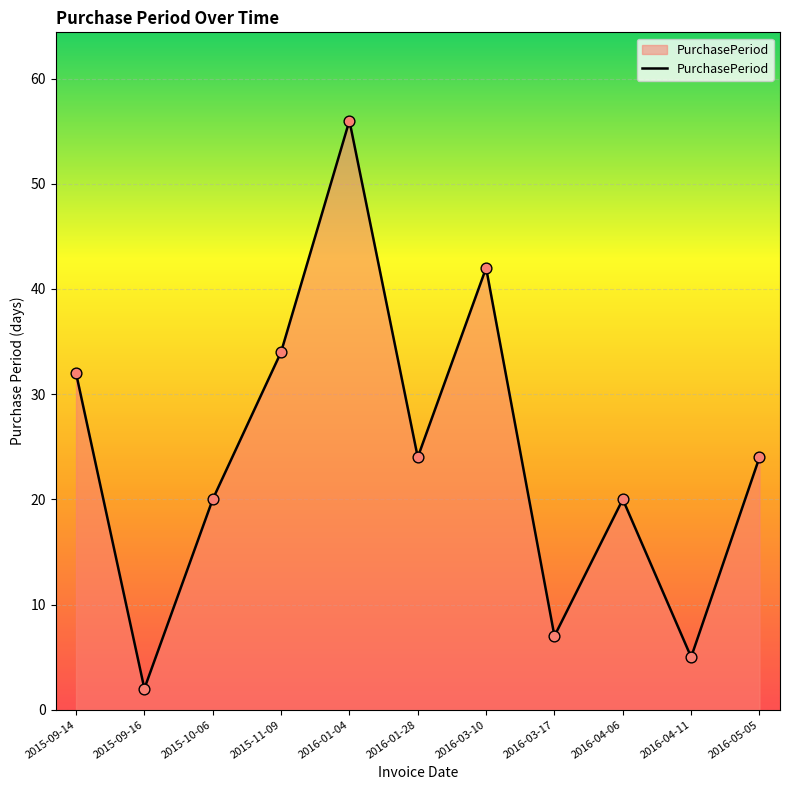

Approximately how many times larger is the value at 2016-04-06 compared to 2015-09-14?

0.6